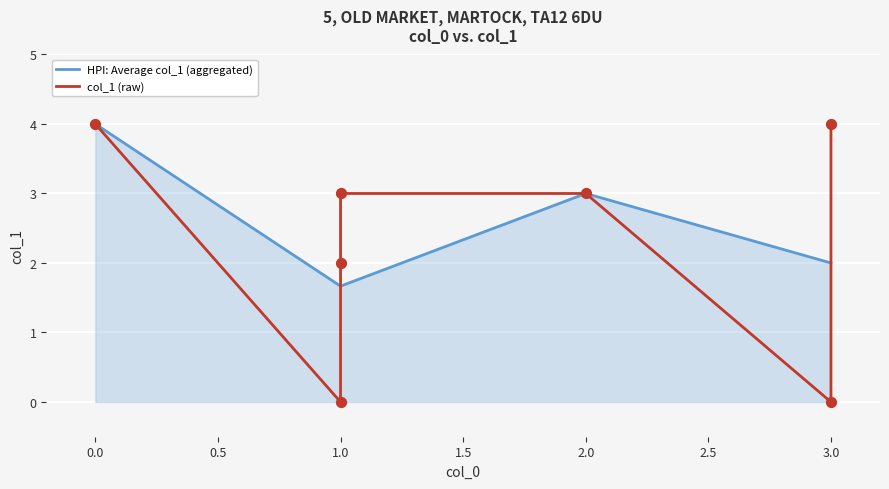

What is the change in value from 0 to 1?

-4